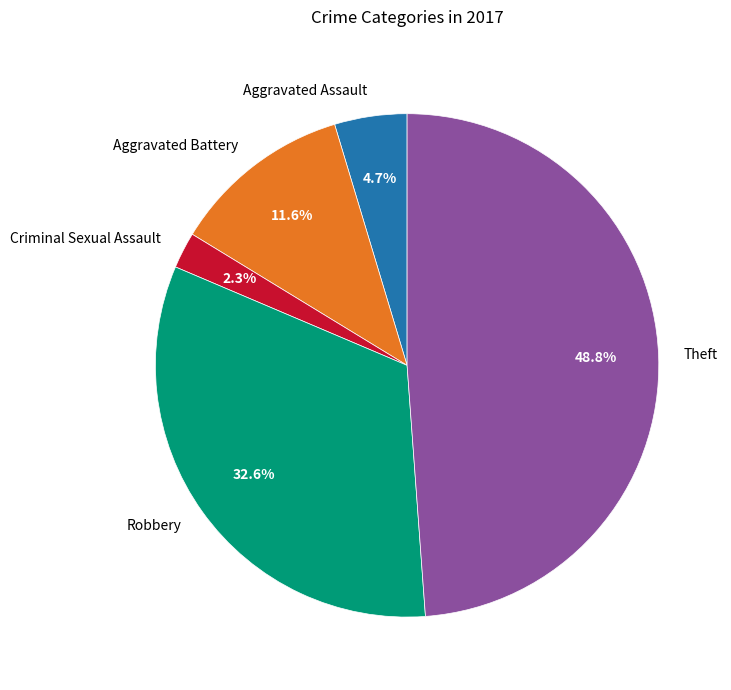

Rank the categories by value from highest to lowest.

Theft, Robbery, Aggravated Battery, Aggravated Assault, Criminal Sexual Assault